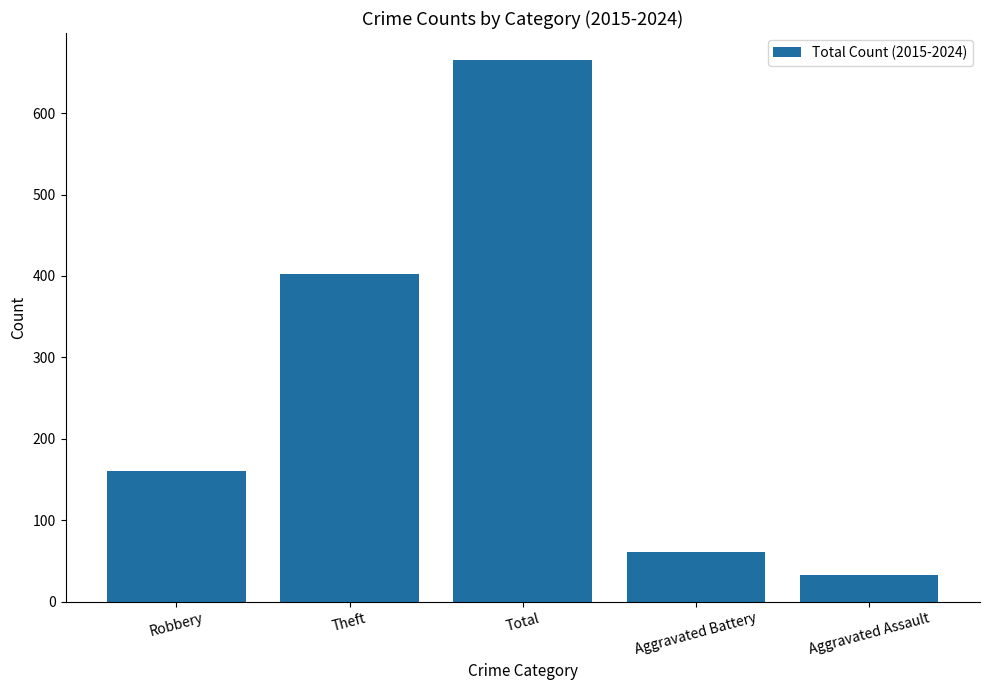

Rank the categories by value from lowest to highest.

Aggravated Assault, Aggravated Battery, Robbery, Theft, Total